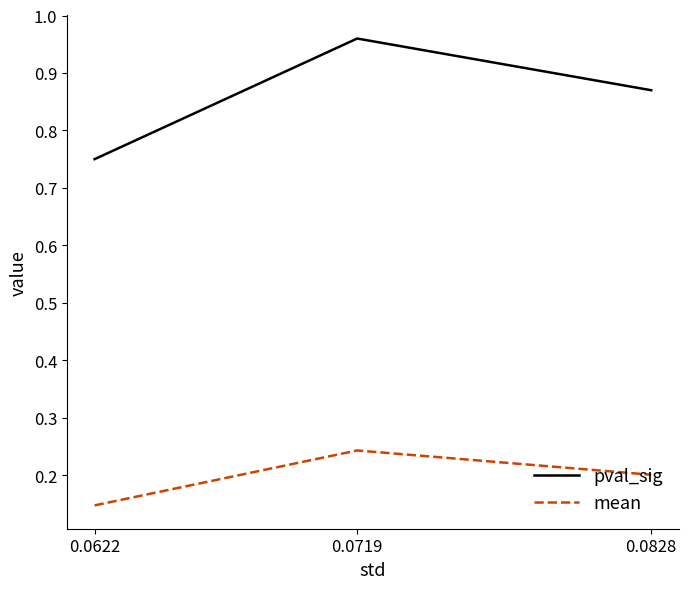

How many mean values are between 0 and 1?

3